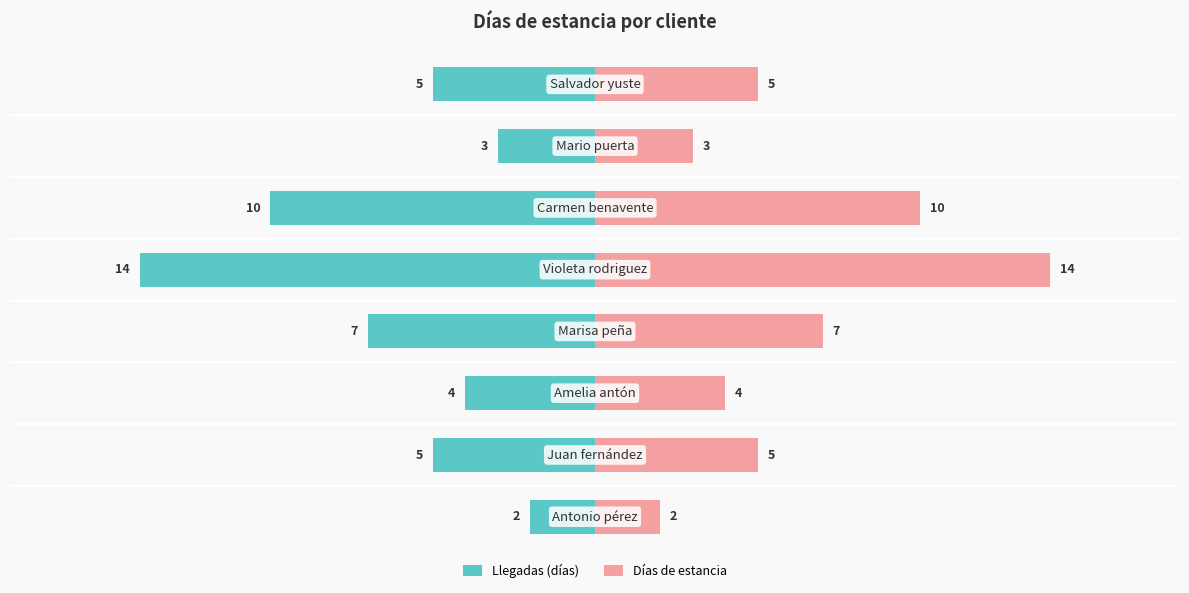

The Llegadas (días) series shows 0 at −20. True or false?

False